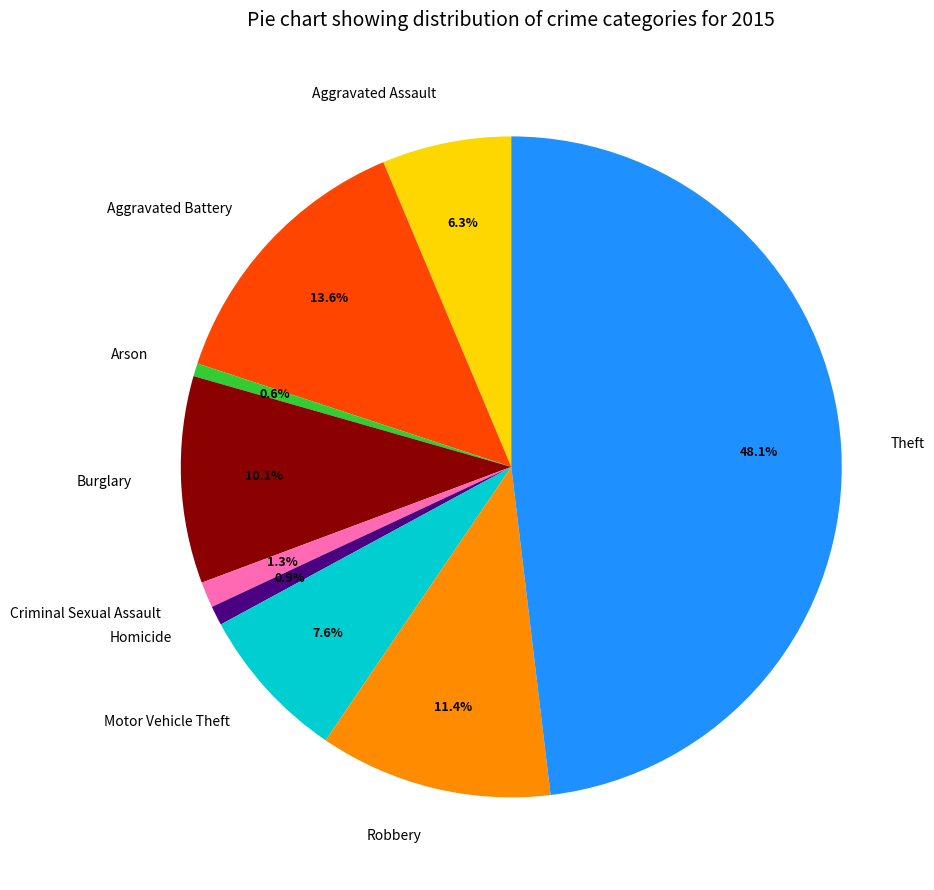

Which has a higher value, Homicide or Theft?

Theft